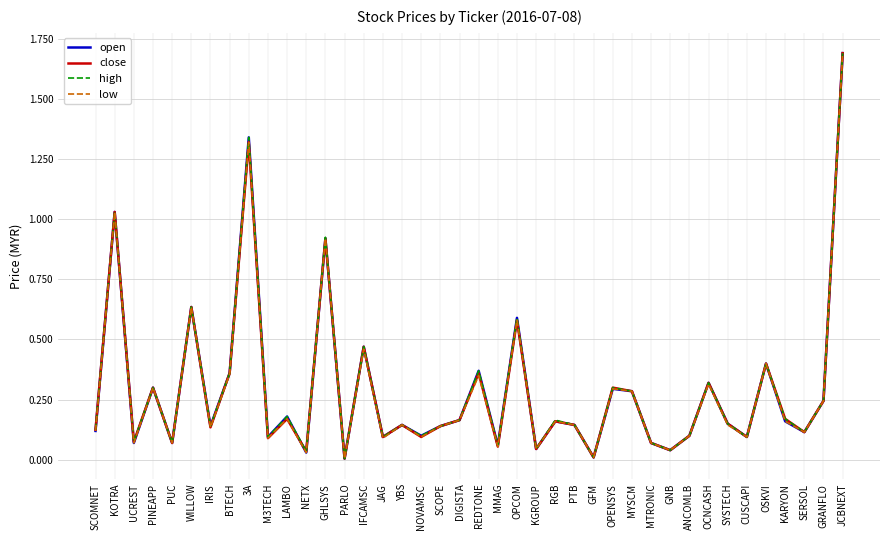

Is it true that close equals 0.1 at SCOMNET?

True